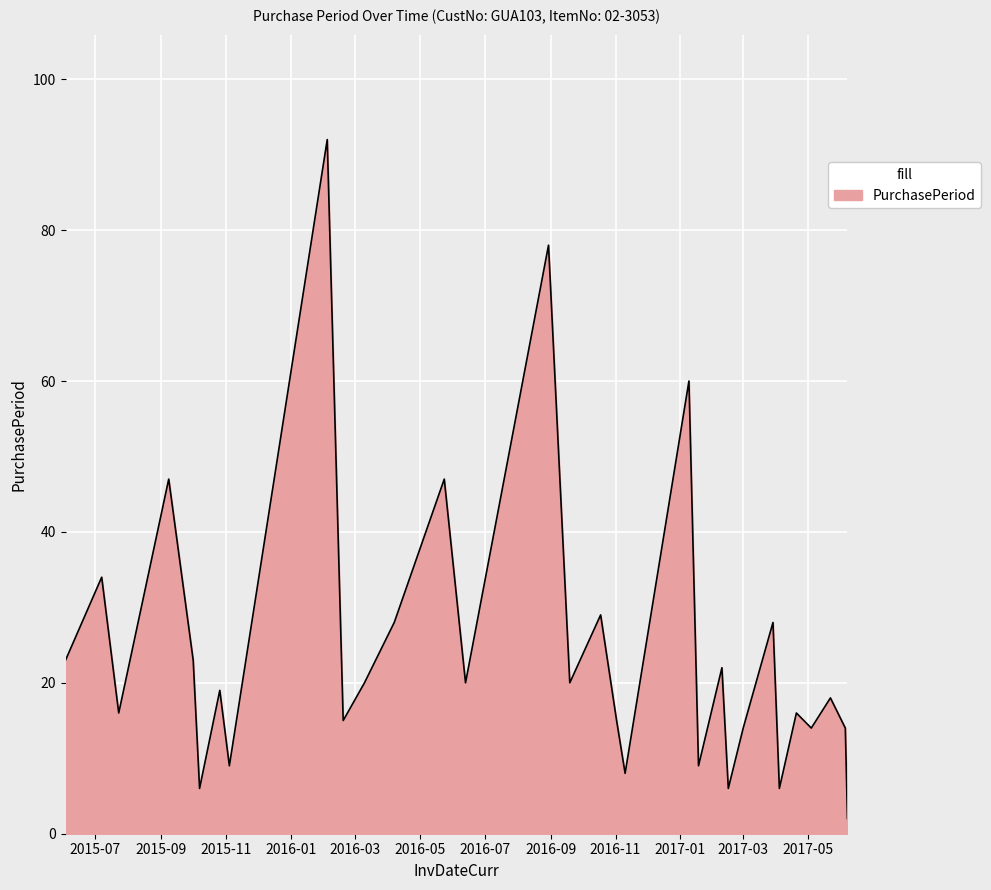

Does the chart display data point markers on the line(s)?

No